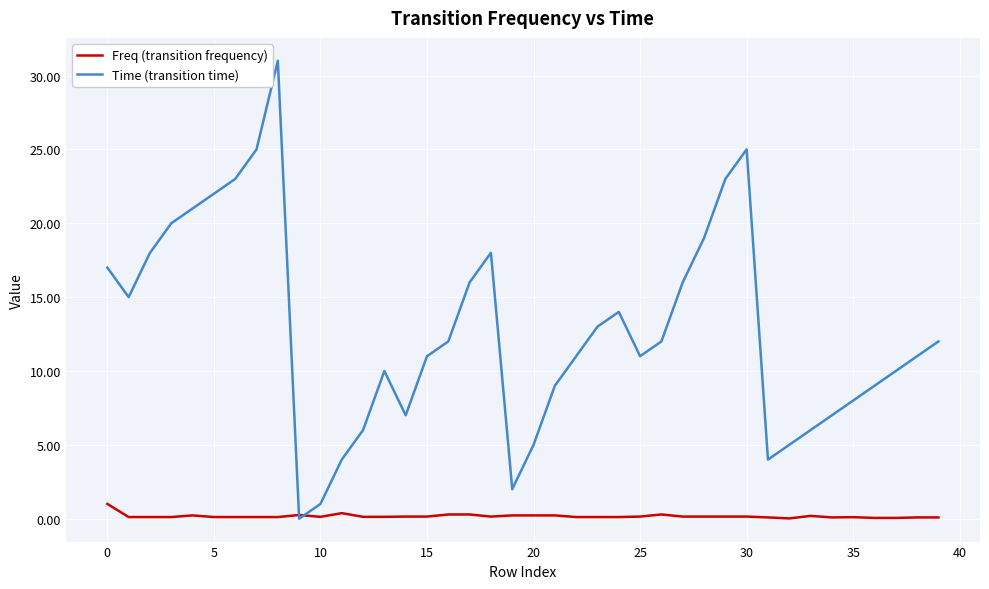

What is the difference between the second highest and second lowest values in the Time (transition time) series?

24.0